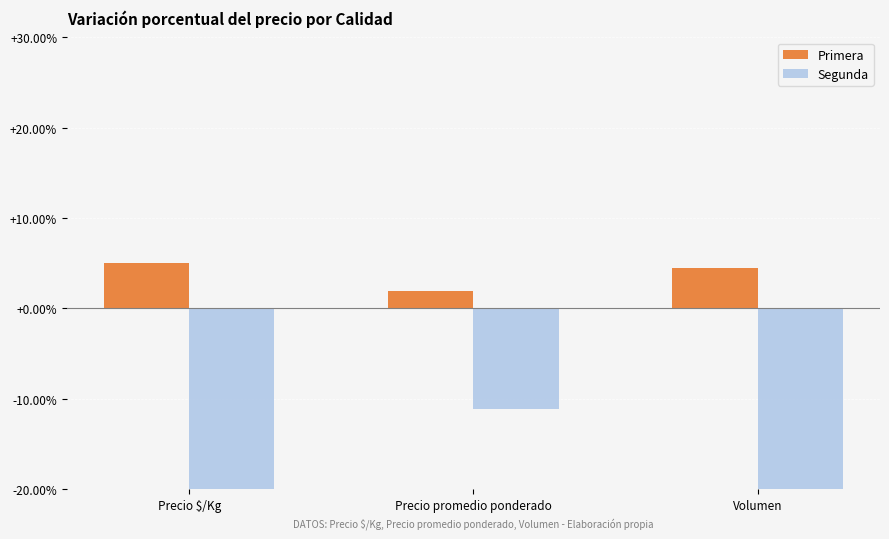

What is the difference between the second highest and minimum values in the Segunda series?

2.4